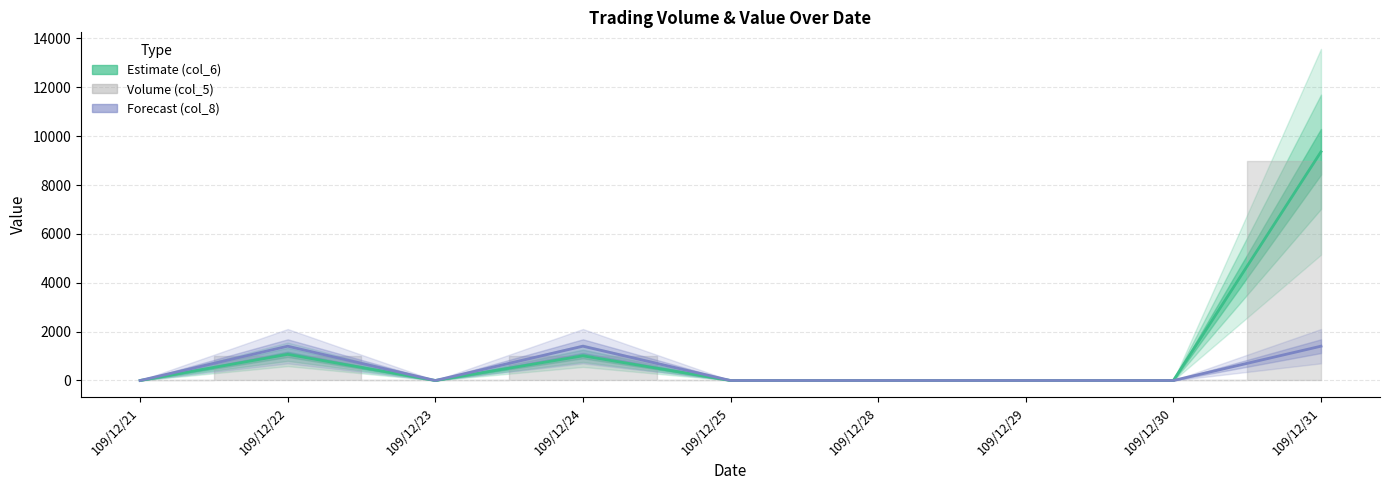

What are all the series names shown in the legend?

Estimate, Forecast (col_8)